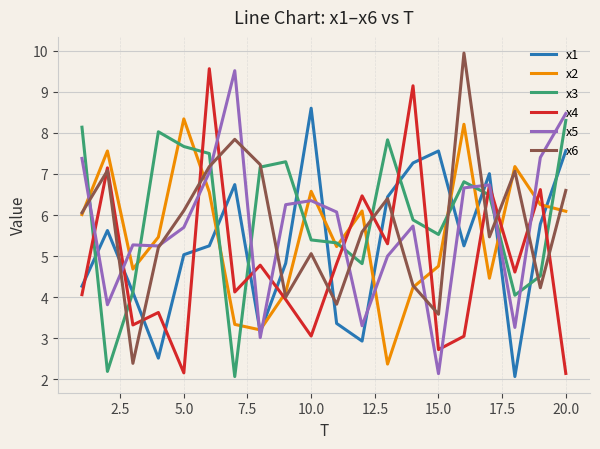

What is the smallest value displayed?

2.1